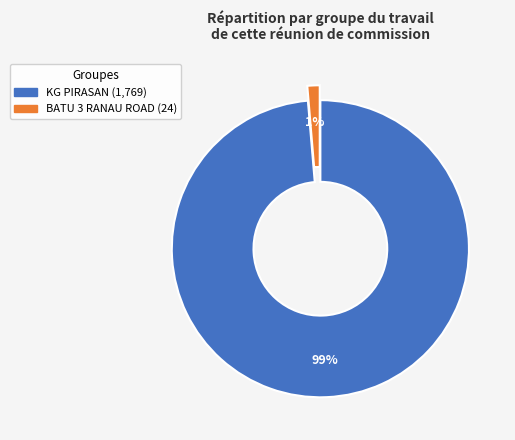

What percentage is the BATU 3 RANAU ROAD slice, to the nearest percent?

1%